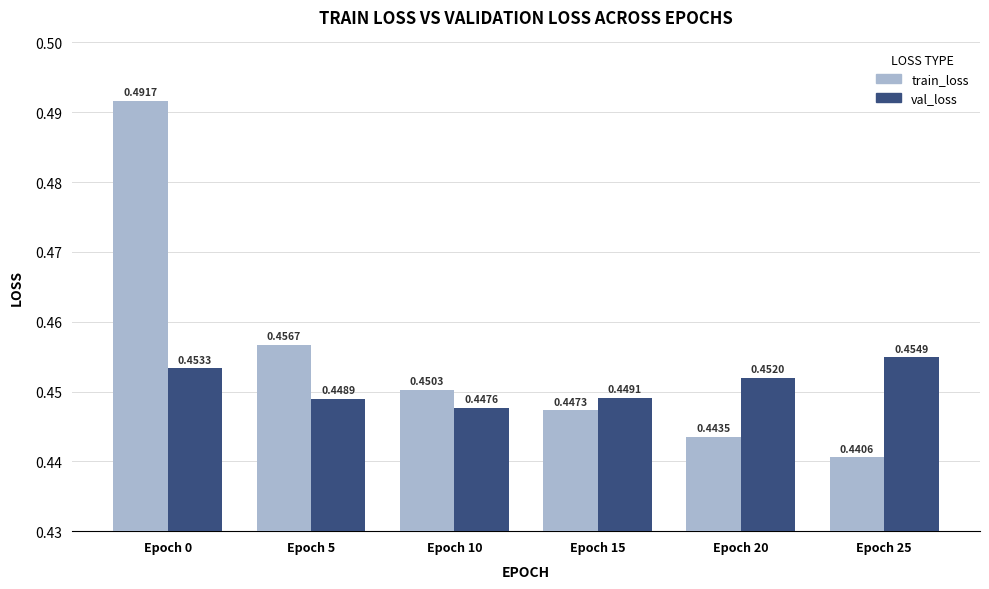

At how many categories does at least one series exceed 0?

6